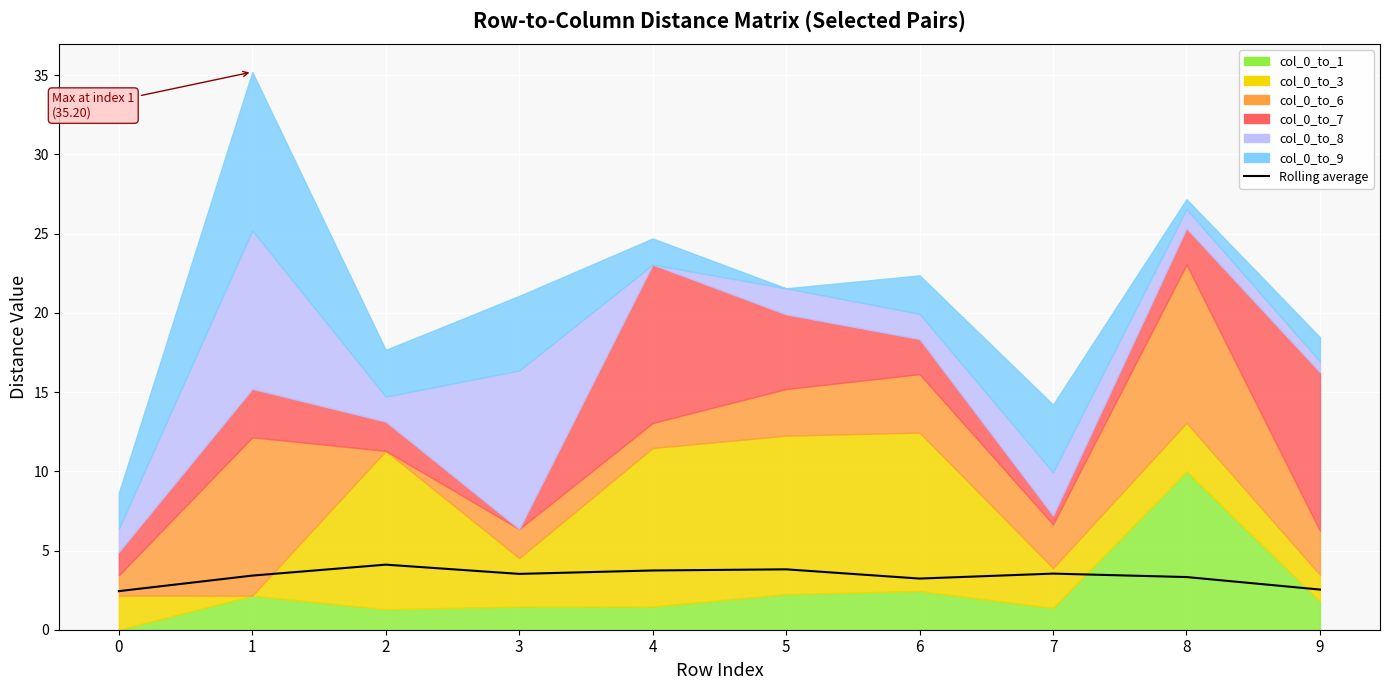

Where is the data nearest to the value 3?

6